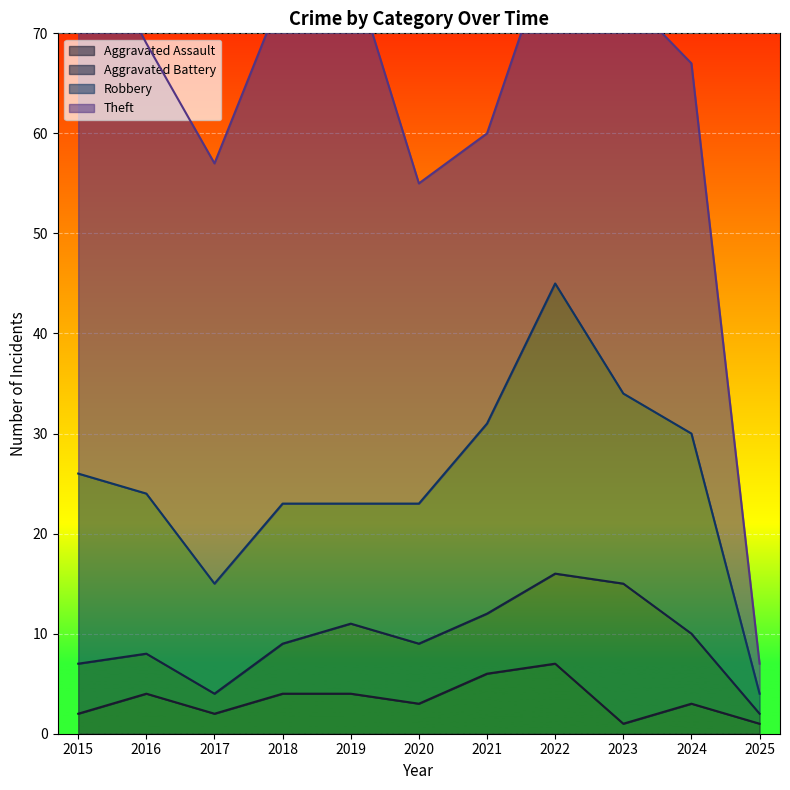

Rank the categories by Theft value from highest to lowest.

2015, 2019, 2018, 2016, 2017, 2023, 2024, 2022, 2020, 2021, 2025